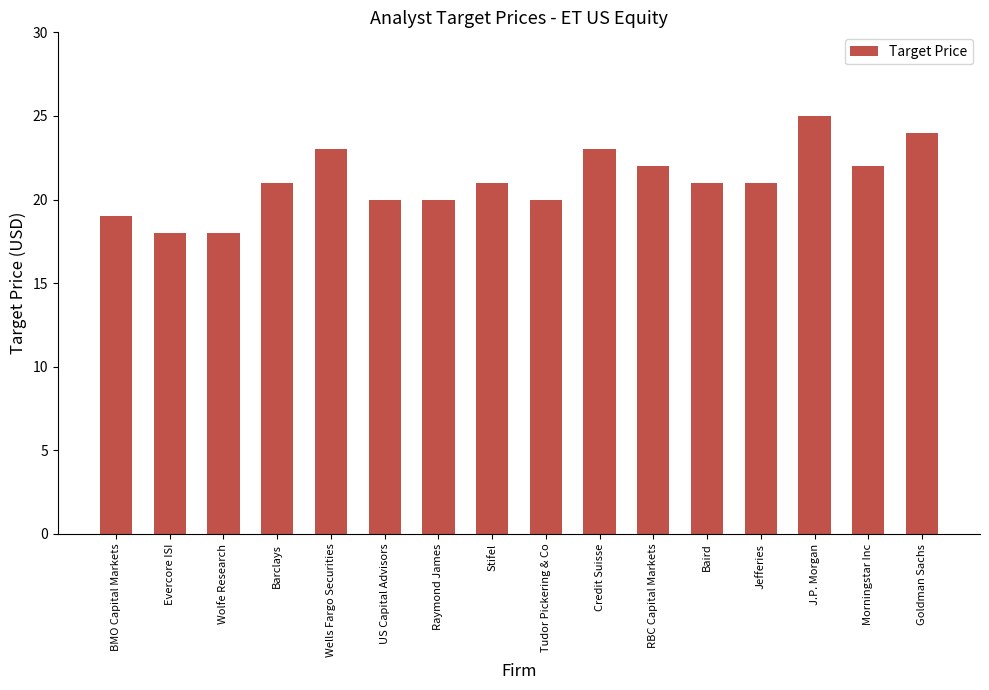

What is the label of the 1st bar from the right?

Goldman Sachs